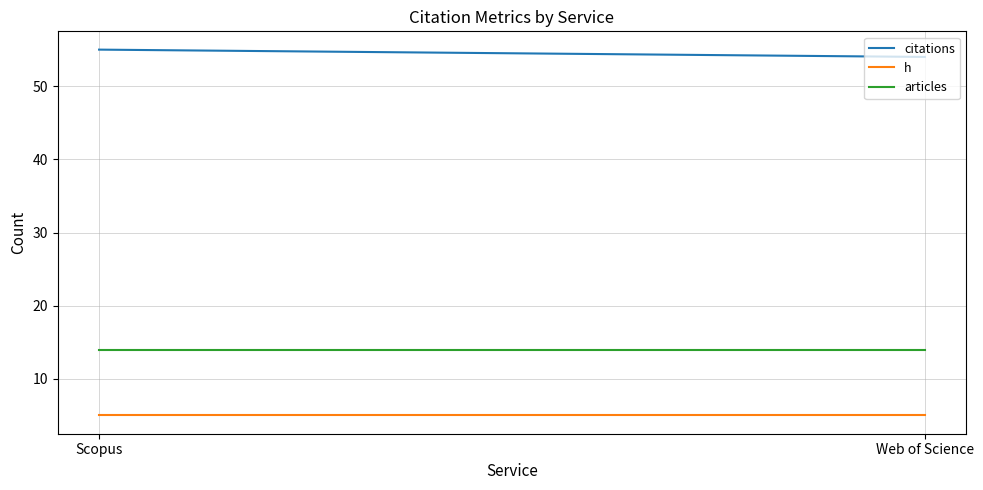

Rank the series by their maximum value, from lowest to highest.

h, articles, citations